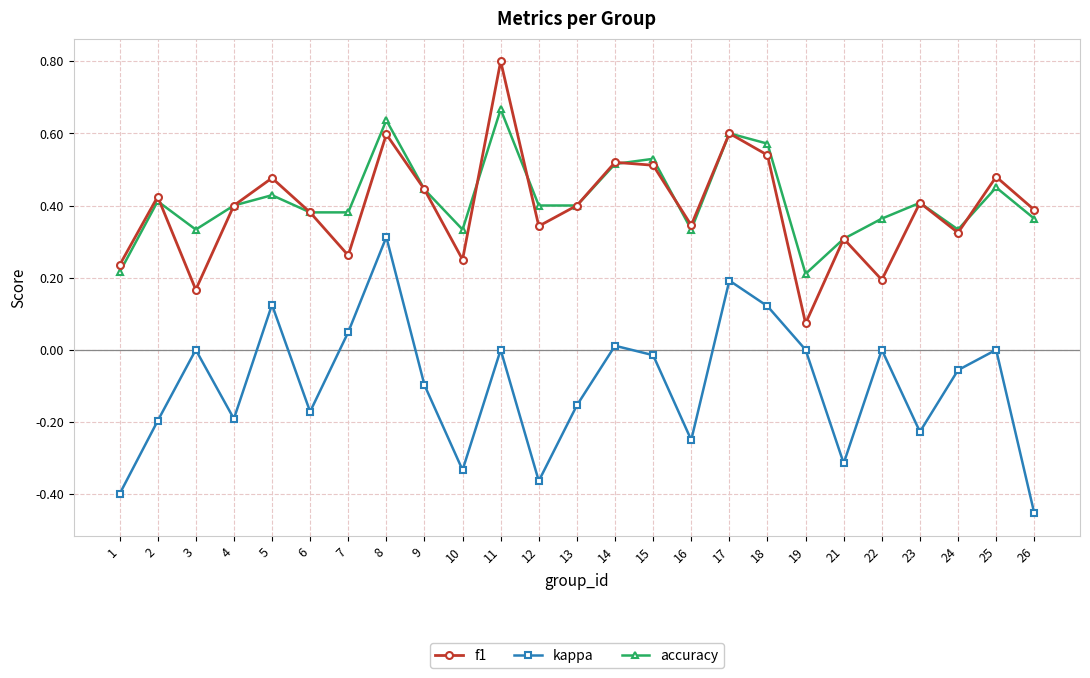

The f1 series shows 0.2 at 8. True or false?

False